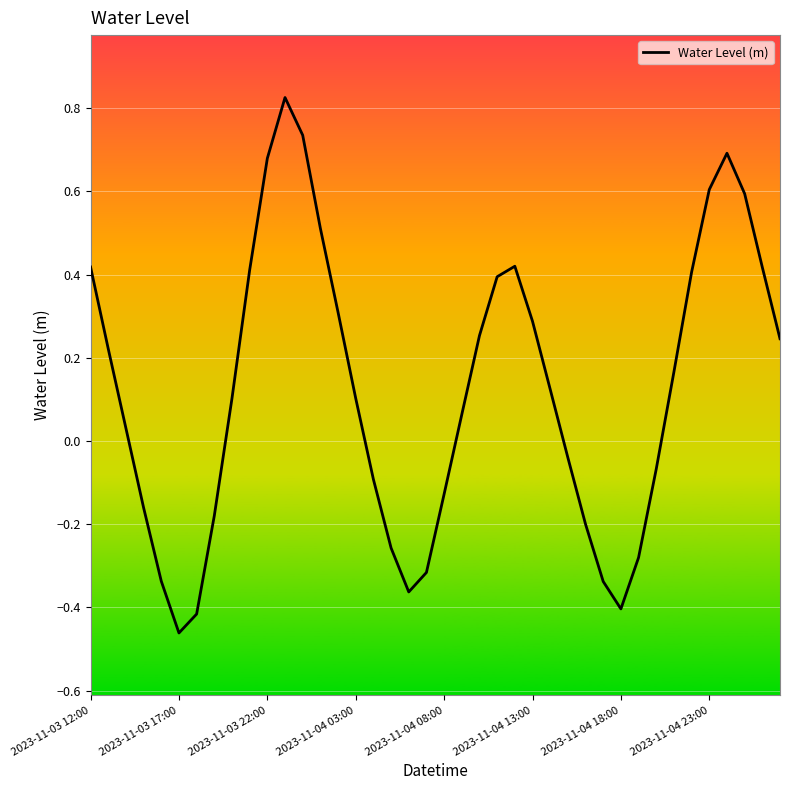

How many negative values are there?

16